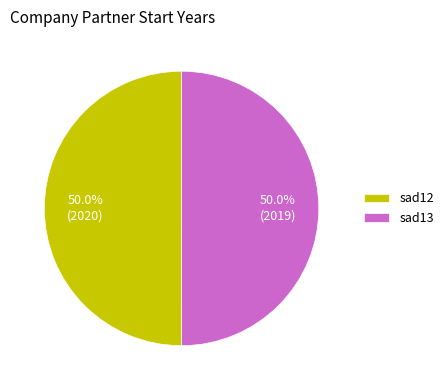

What portion of the pie excludes sad13?

50.0%